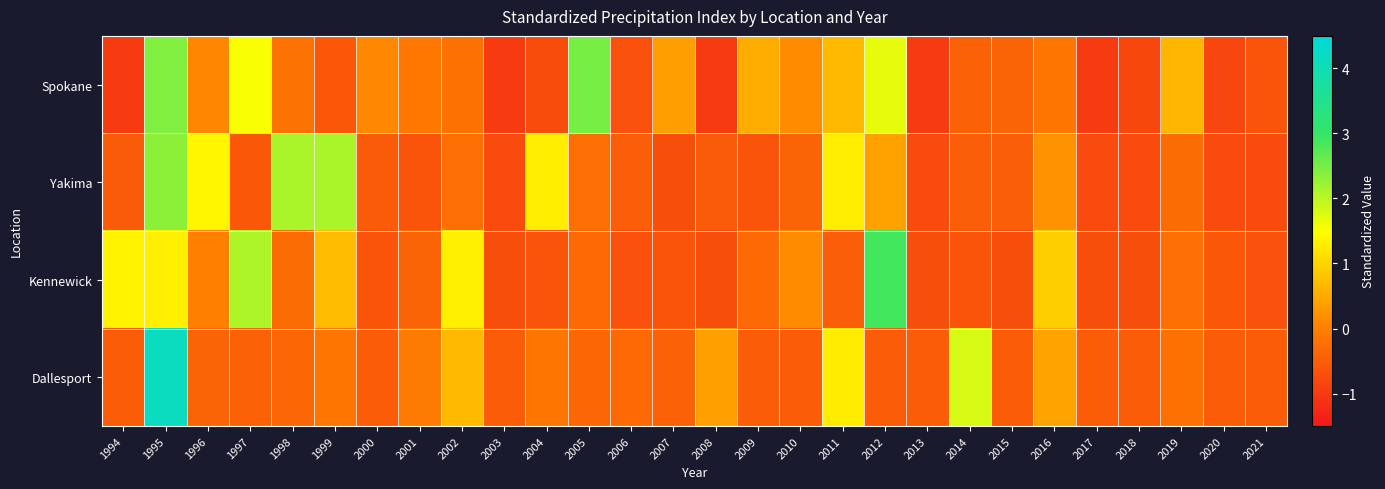

List the series in order of their peak value, highest first.

Dallesport, Kennewick, Spokane, Yakima